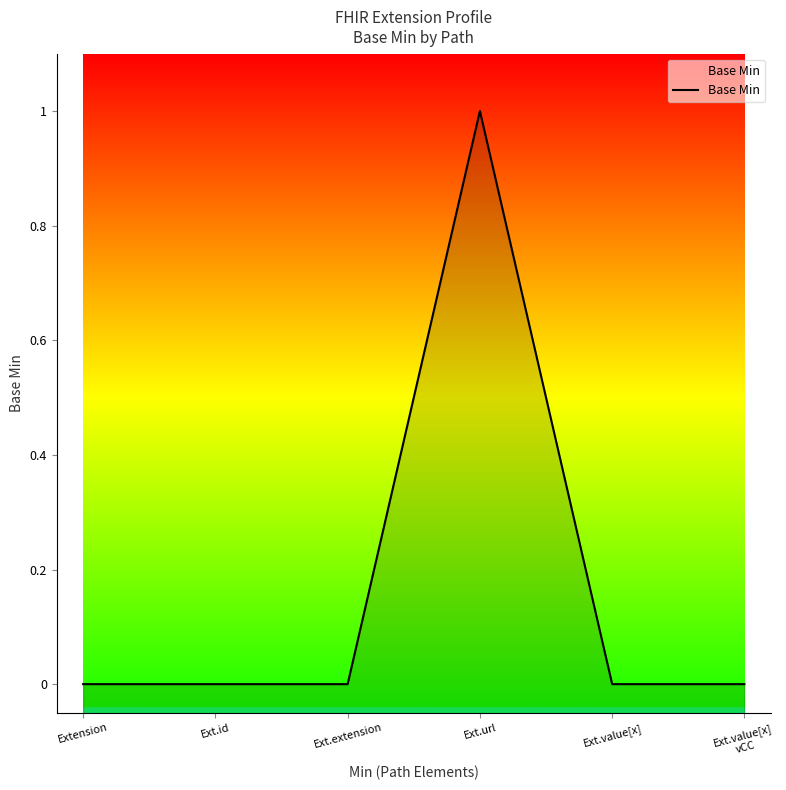

How many categories are shown in the chart?

6